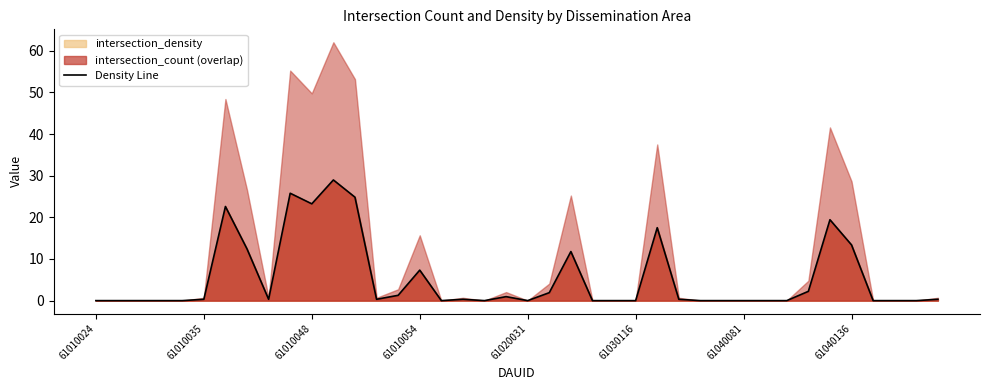

Does the chart display data point markers on the line(s)?

No